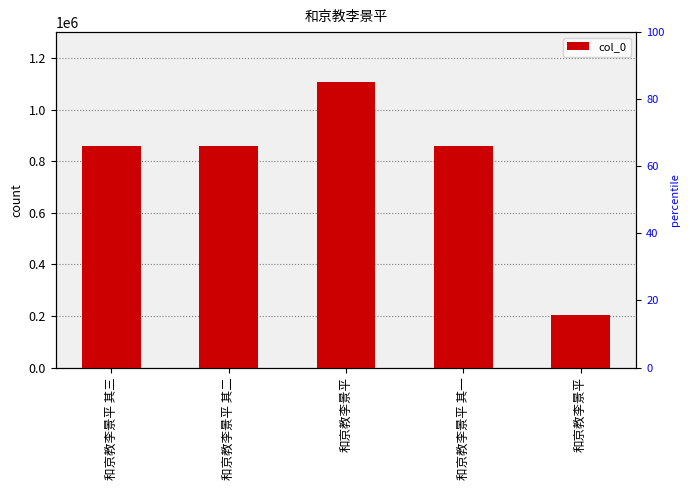

Reading right to left, extract all data points from this chart.

203736	859961	1106240	859960	860153